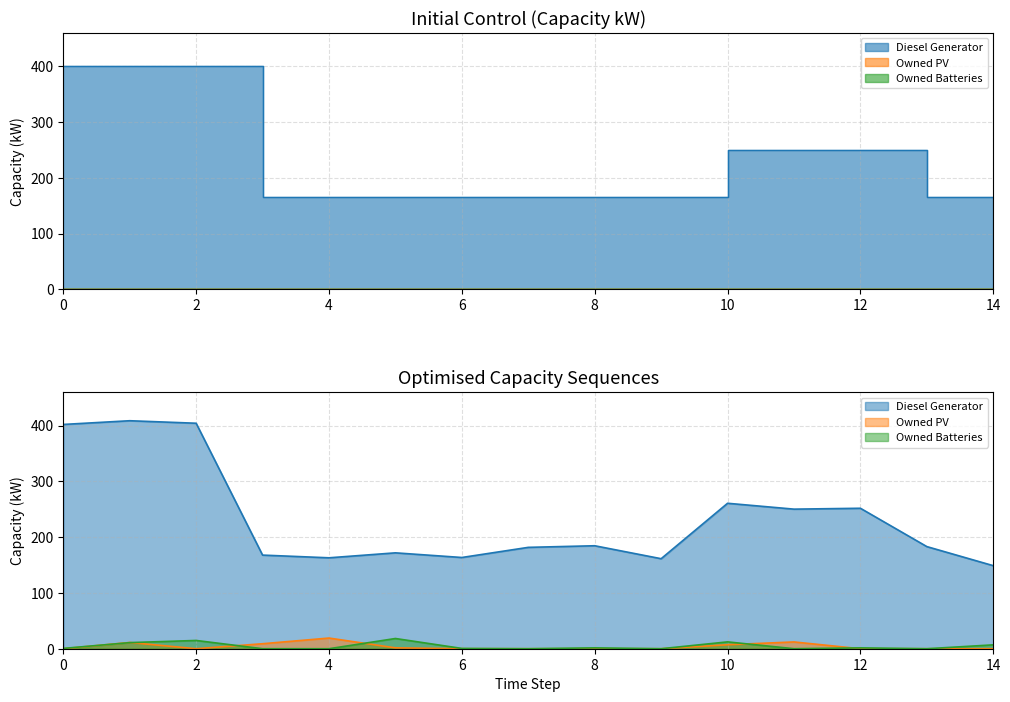

How many data points does each series have?

15